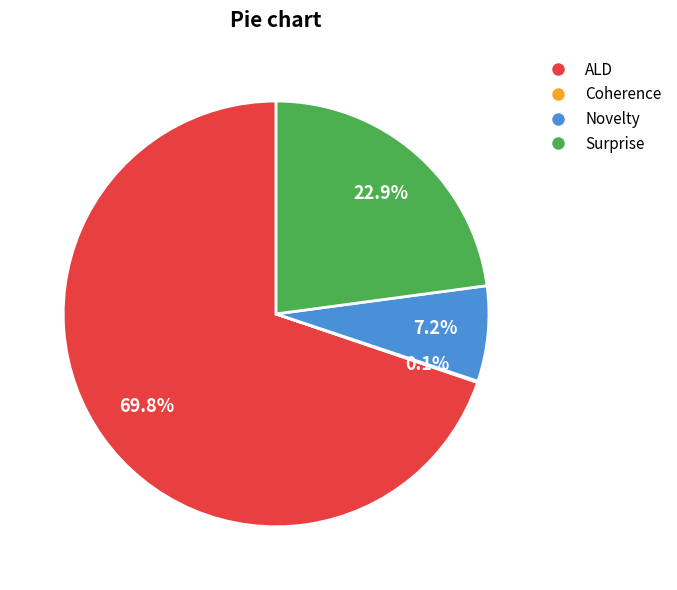

How much of the chart is everything except Surprise?

77.1%